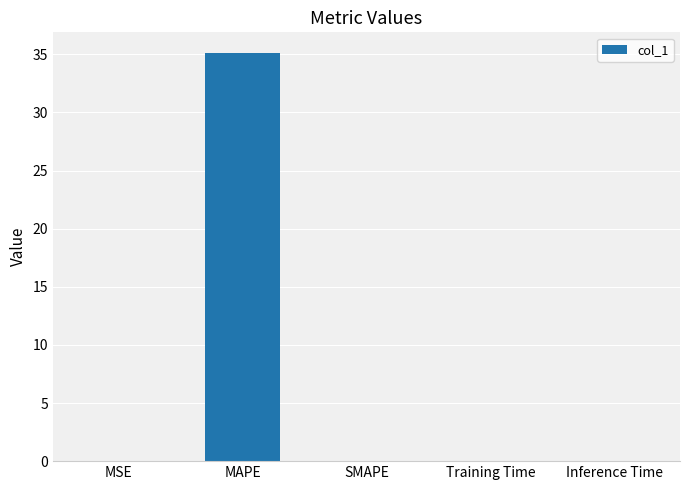

What is the maximum value shown in the chart?

35.1